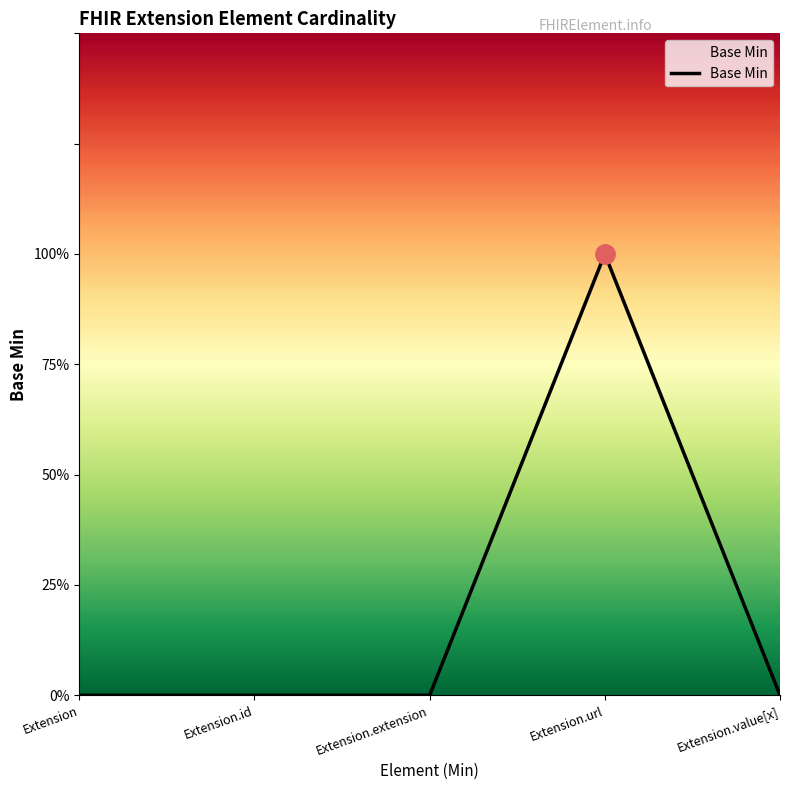

Which category has the lowest value across all series?

Extension